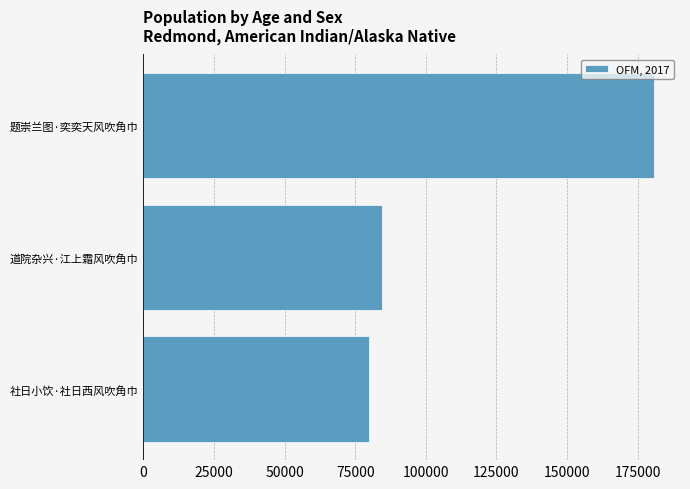

What is the greatest value displayed?

180966